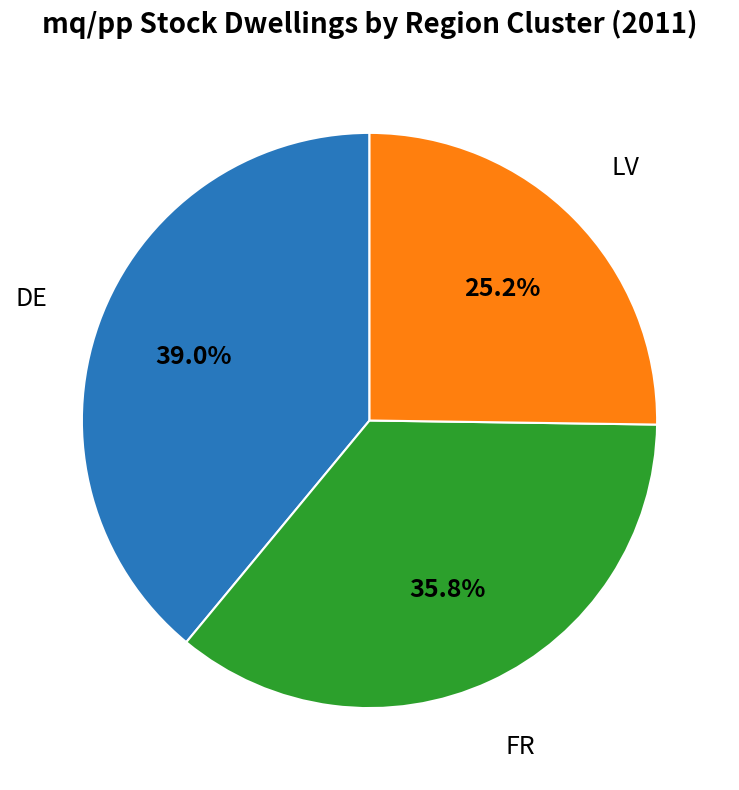

How many segments does this pie chart have?

3